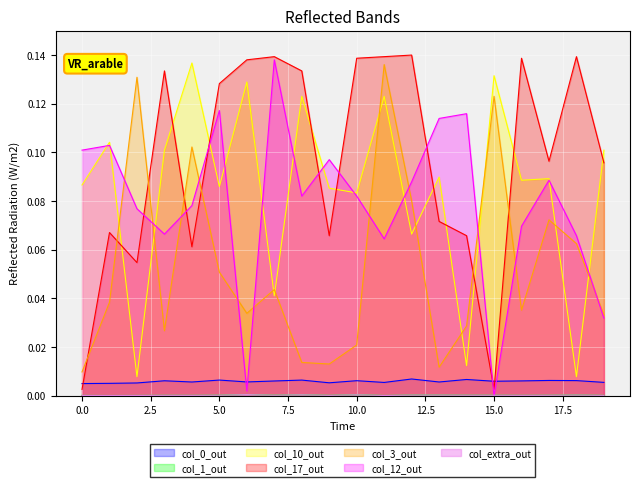

How many col_0 values are between 0 and 1?

20